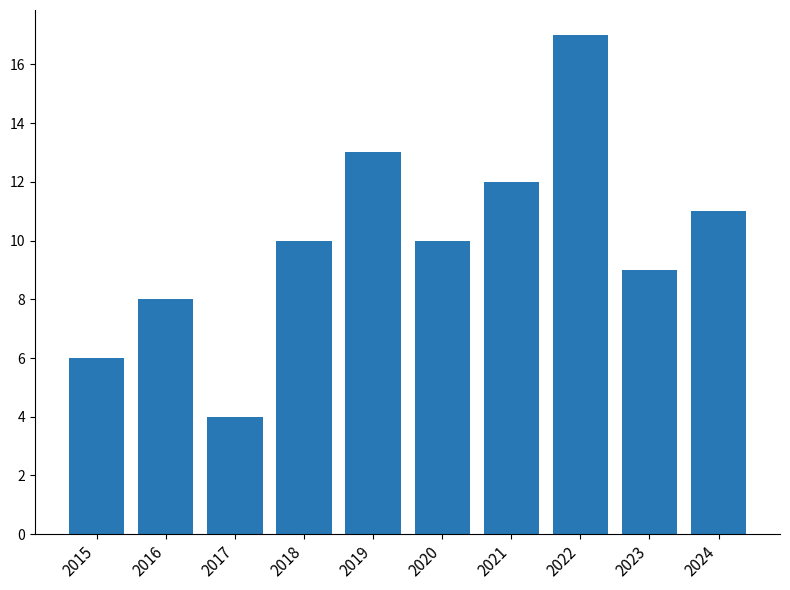

Which has a higher value, 2019 or 2024?

2019